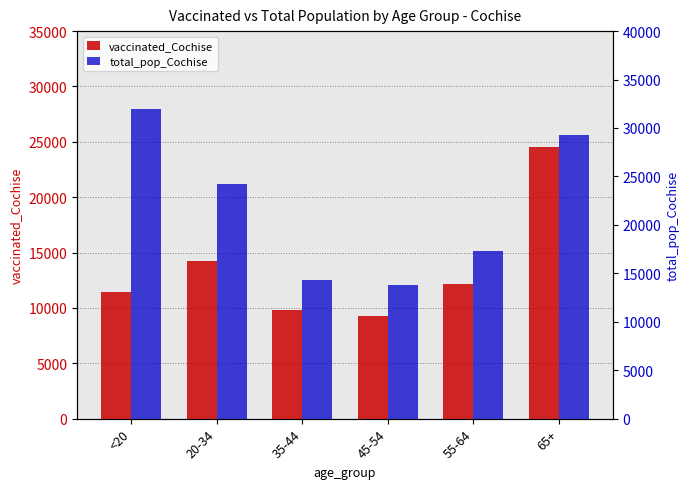

What is the sum of the vaccinated_Cochise values at 65+ and 35-44?

34363